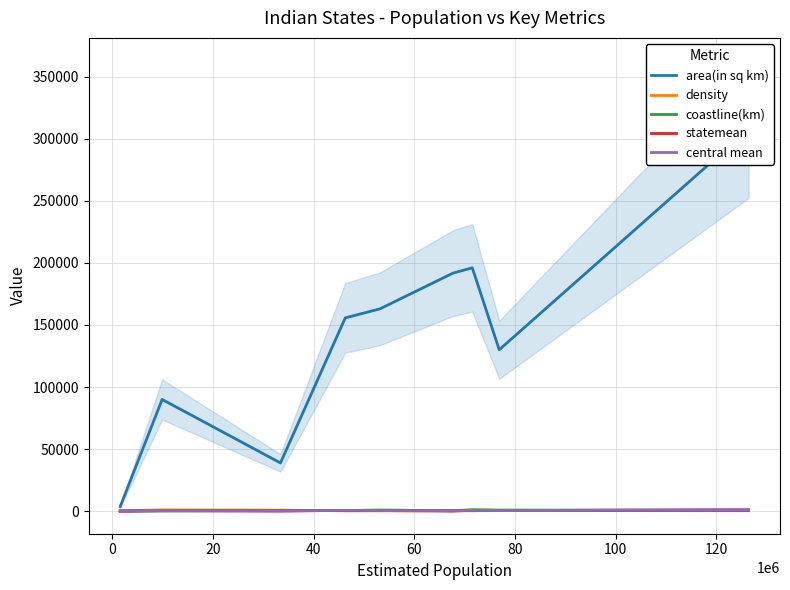

What is the lowest value of the coastline(km) series?

157.5